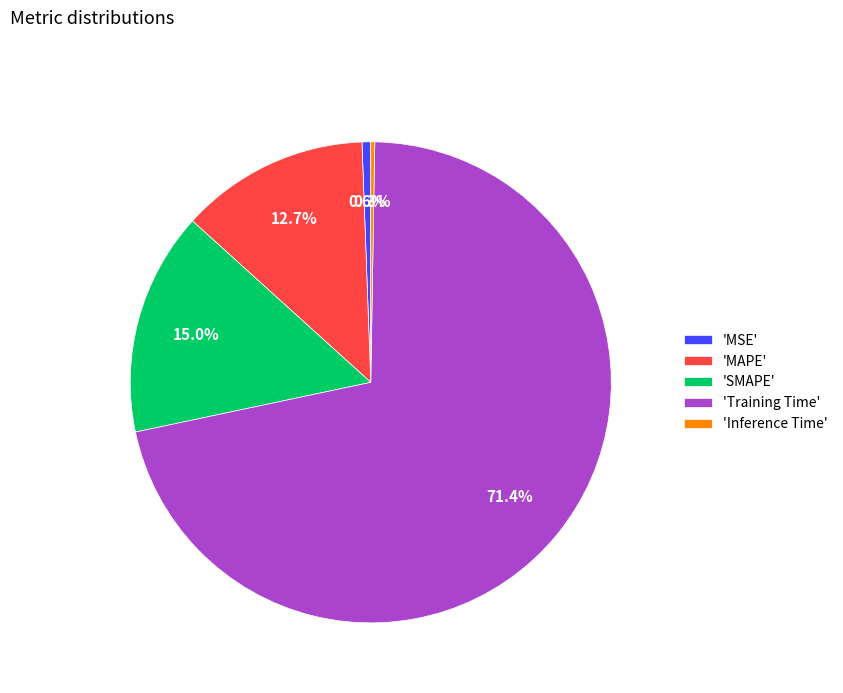

What portion of the pie excludes 'Training Time'?

28.6%